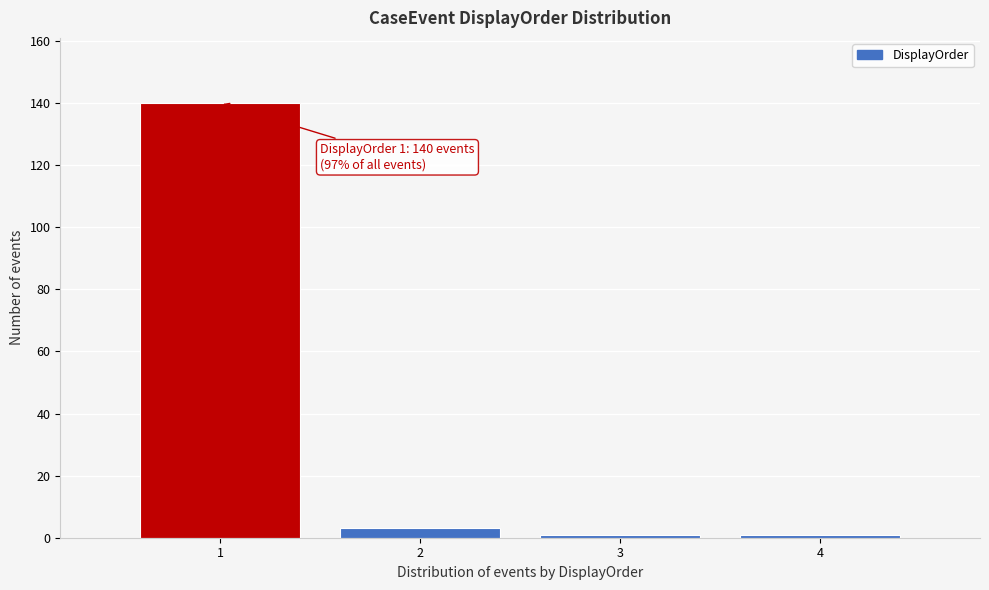

Reading left to right, list all the values displayed in this chart.

140	3	1	1